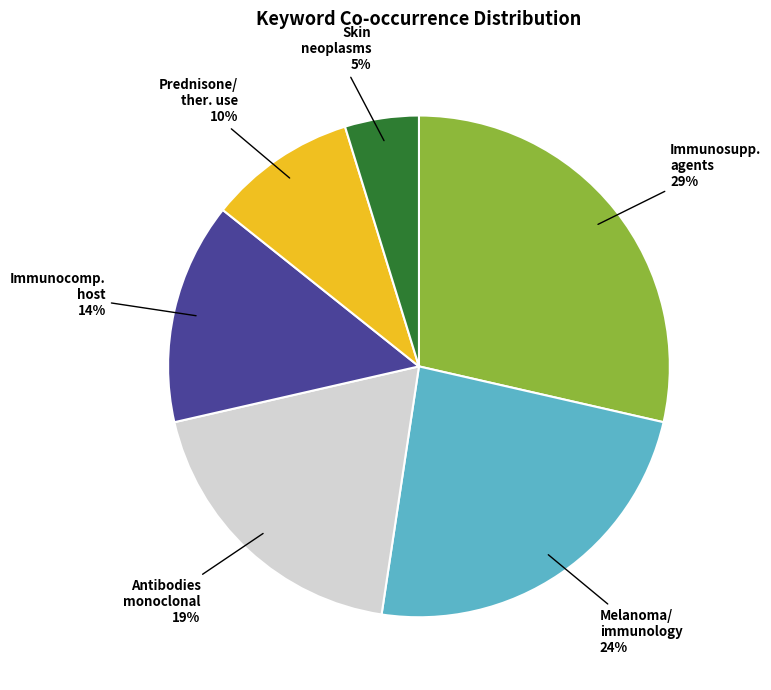

To the nearest percent, what is the difference between the largest and smallest slice percentages?

24%